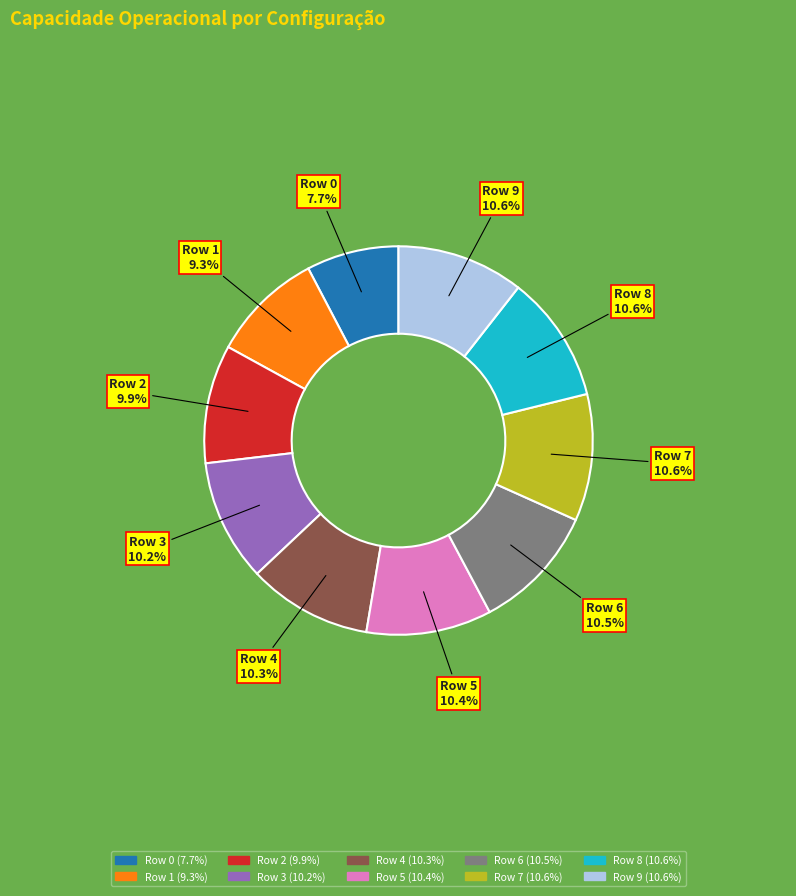

How many segments does this pie chart have?

10